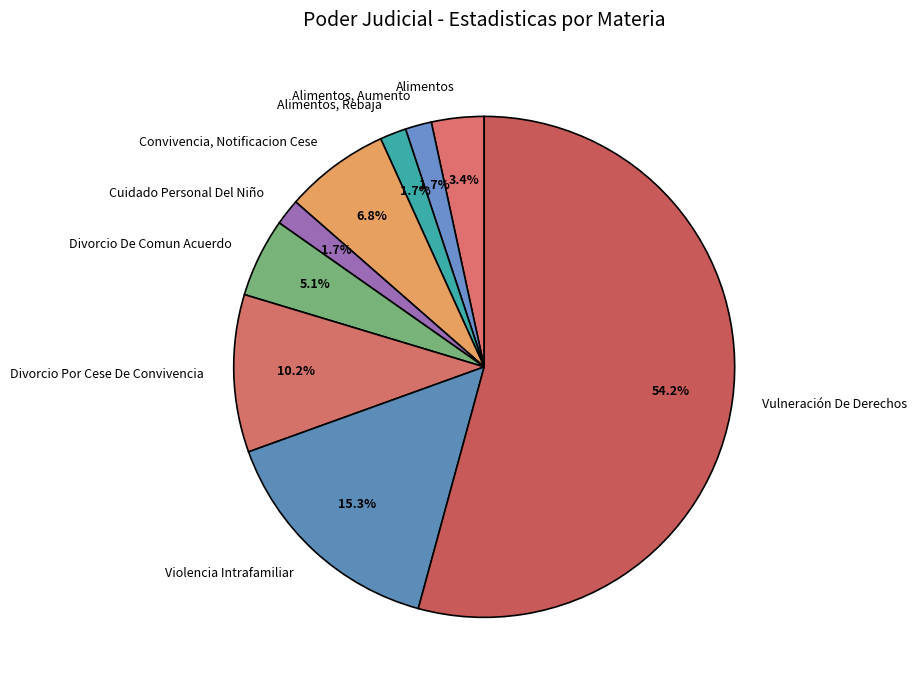

Which has a higher value, Vulneración De Derechos or Alimentos, Aumento?

Vulneración De Derechos